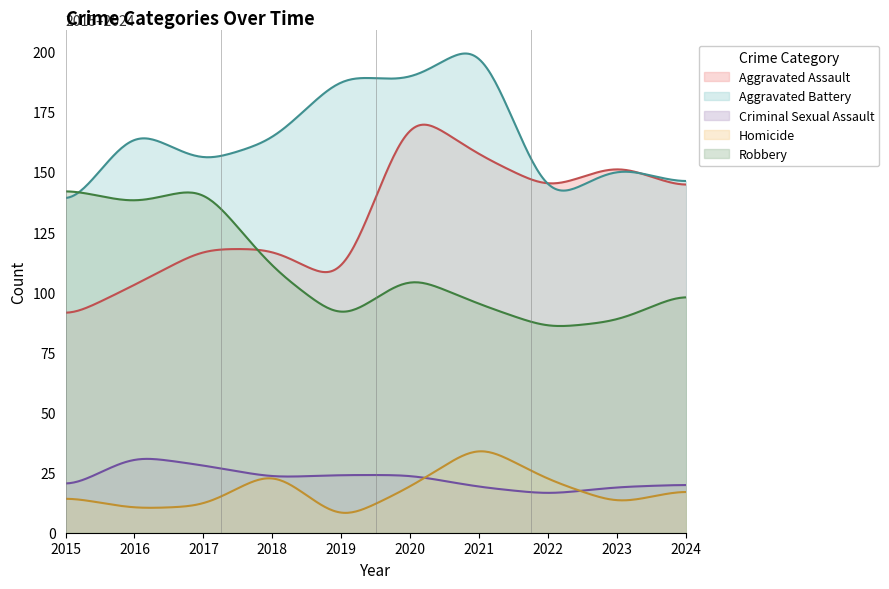

How many interior local valleys does the Criminal Sexual Assault series have?

2